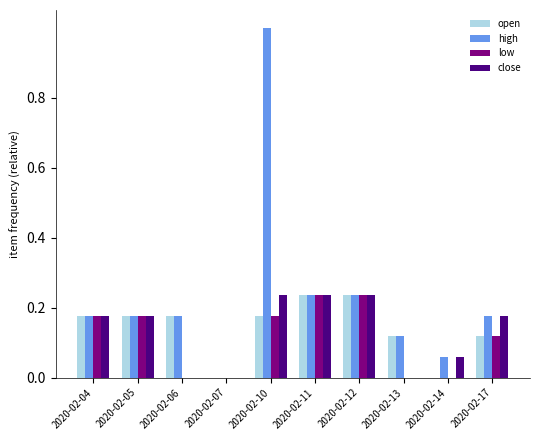

Which series has the widest spread of values?

high